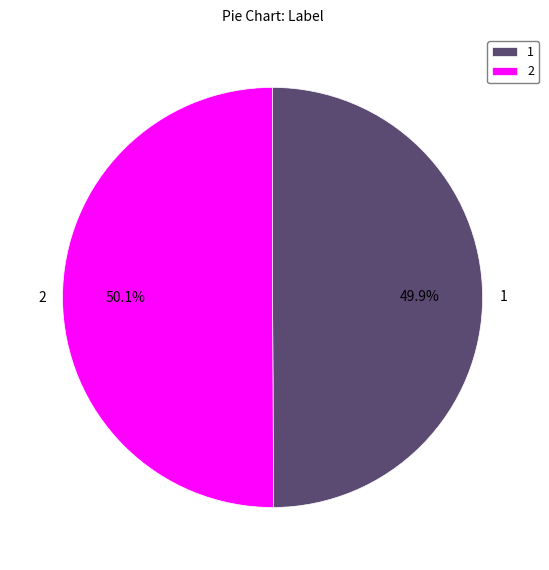

Is there a majority slice in this chart?

Yes